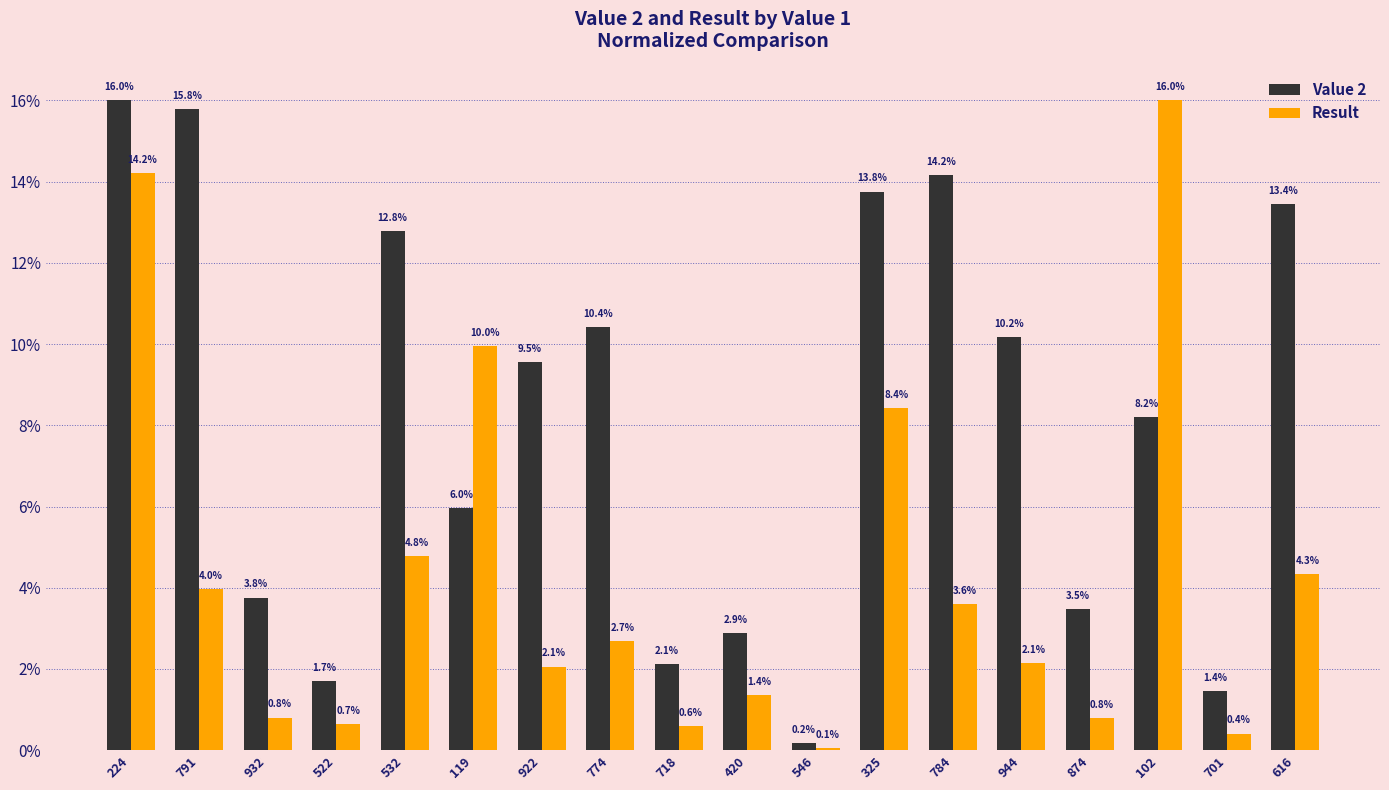

Reading left to right, list all the values displayed in this chart.

Value 2: 224=16.0	791=15.8	932=3.8	522=1.7	532=12.8	119=6.0	922=9.5	774=10.4	718=2.1	420=2.9	546=0.2	325=13.8	784=14.2	944=10.2	874=3.5	102=8.2	701=1.4	616=13.4
Result: 224=14.2	791=4.0	932=0.8	522=0.7	532=4.8	119=10.0	922=2.1	774=2.7	718=0.6	420=1.4	546=0.1	325=8.4	784=3.6	944=2.1	874=0.8	102=16.0	701=0.4	616=4.3